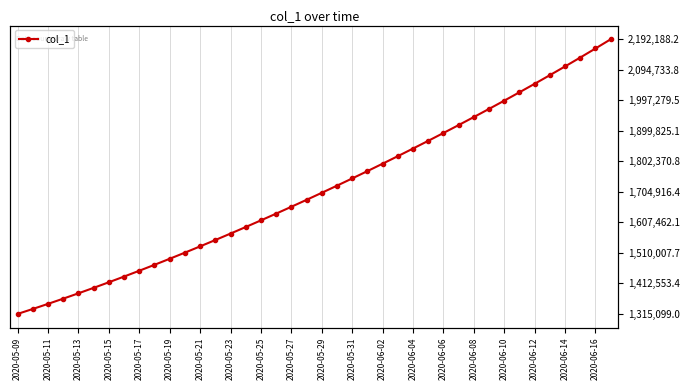

Does the chart display data point markers on the line(s)?

Yes